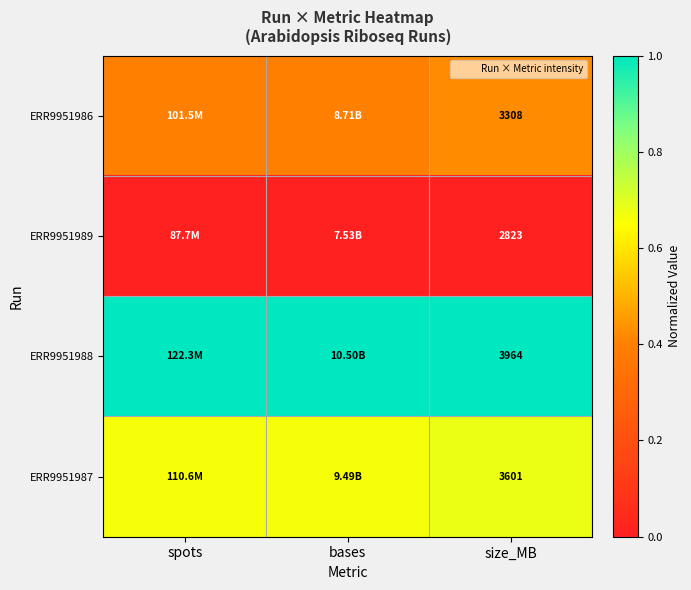

At which category is the sum across all series the highest?

size_MB